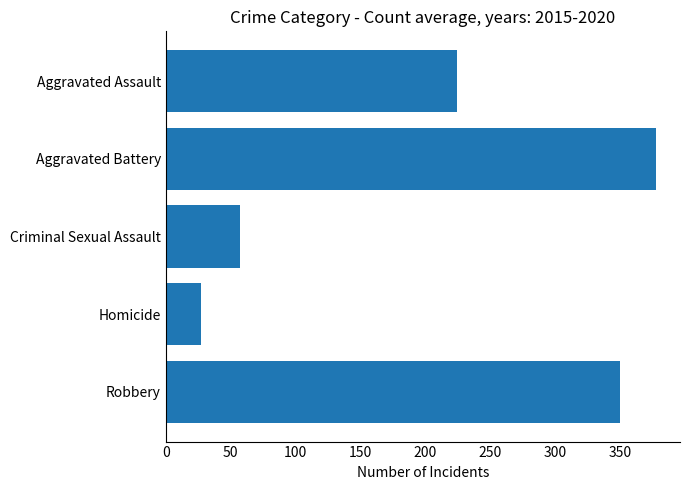

Rank the categories by value from lowest to highest.

Homicide, Criminal Sexual Assault, Aggravated Assault, Robbery, Aggravated Battery